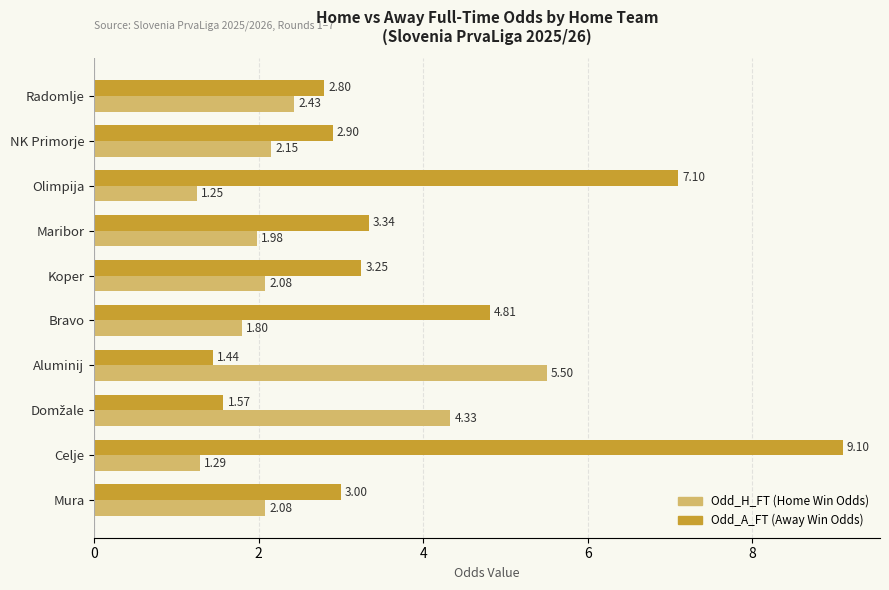

Which category has the highest value across all series?

Celje